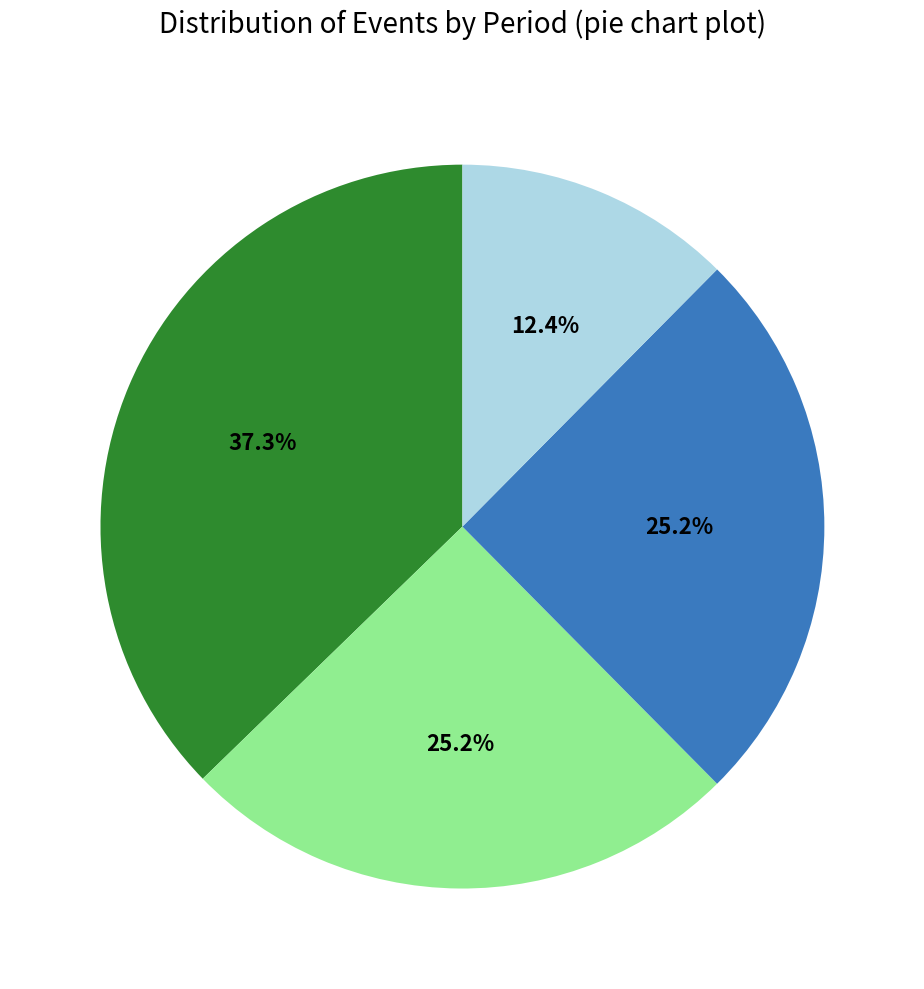

Does any single category account for the majority?

No